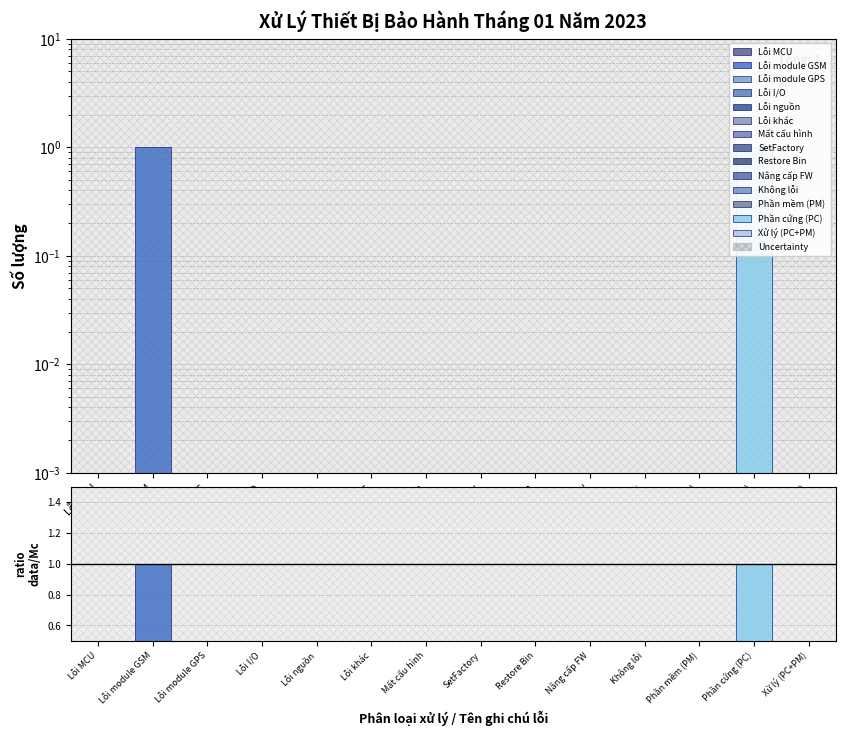

Where is the data nearest to the value 0?

Lỗi MCU